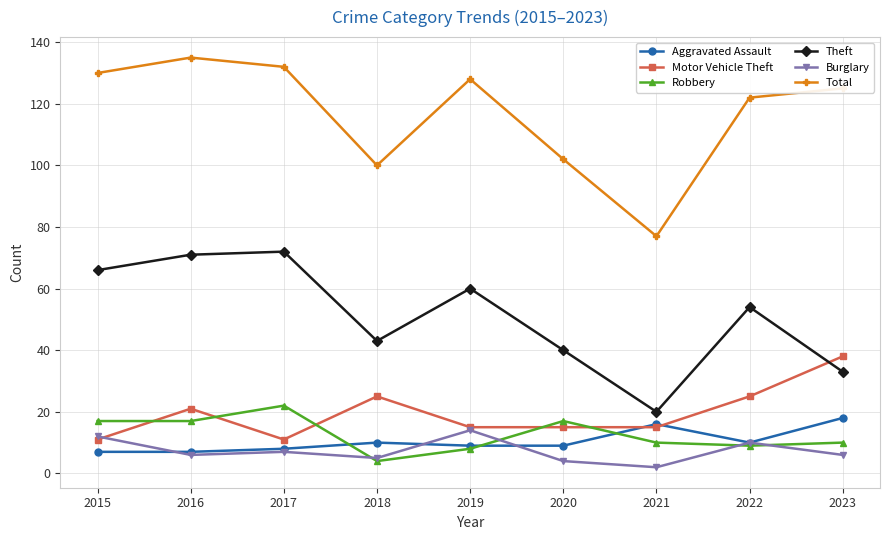

What is the difference between the second highest and second lowest values in the Total series?

32